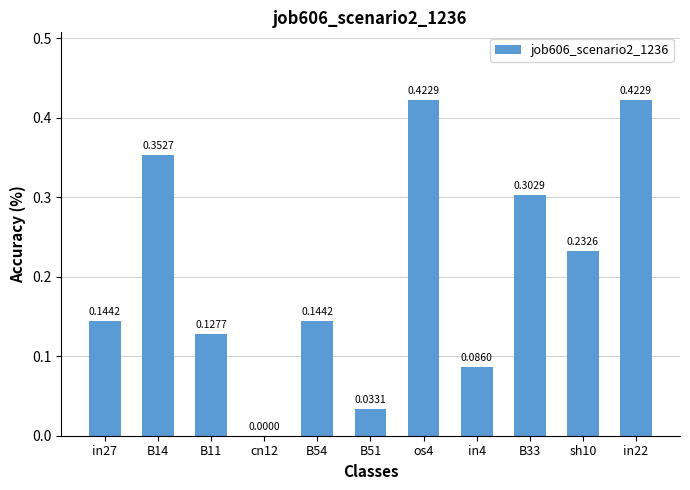

What is the change in value from B51 to in4?

+0.1